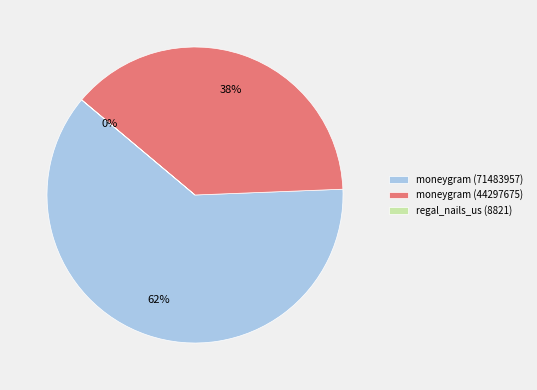

Is it true that moneygram (44297675) is 26% of the pie?

False